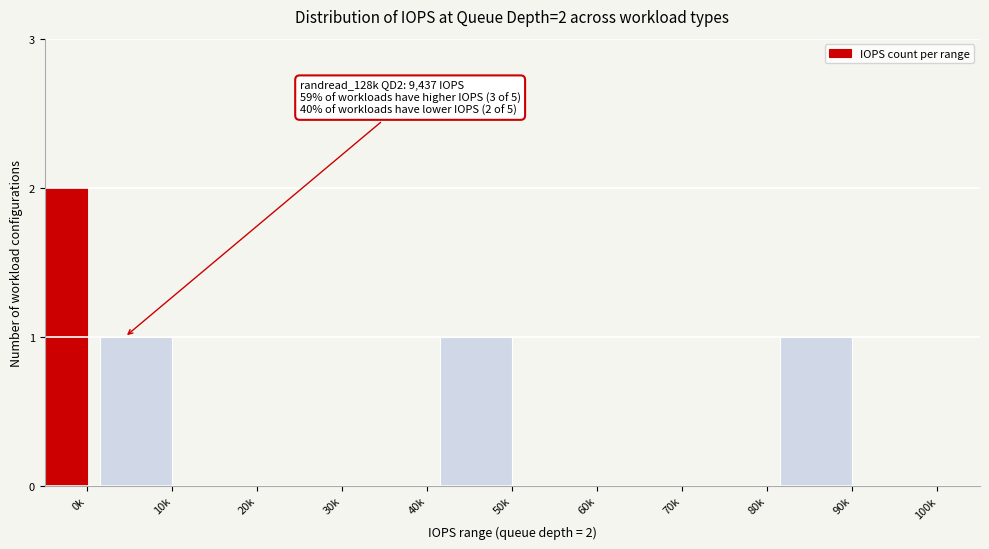

Reading left to right, extract all data points from this chart.

0k=2	10k=1	20k=0	30k=0	40k=0	50k=1	60k=0	70k=0	80k=0	90k=1	100k=0